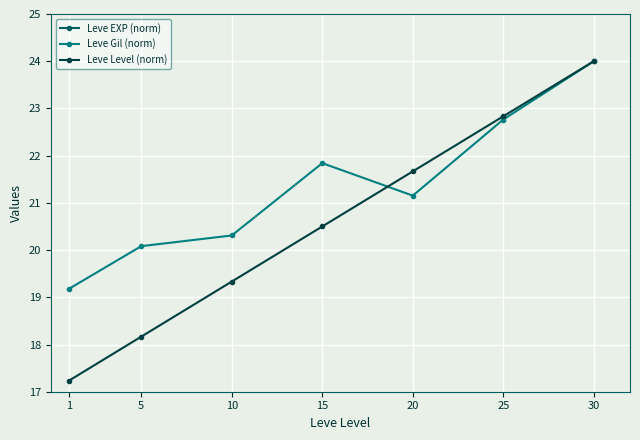

Reading left to right, transcribe all the data shown in this chart.

Leve EXP (norm): 36.1	32.7	37.8	35.7	41.0	39.2	34.6
Leve Gil (norm): 19.2	20.1	20.3	21.8	21.2	22.8	24.0
Leve Level (norm): 17.2	18.2	19.3	20.5	21.7	22.8	24.0